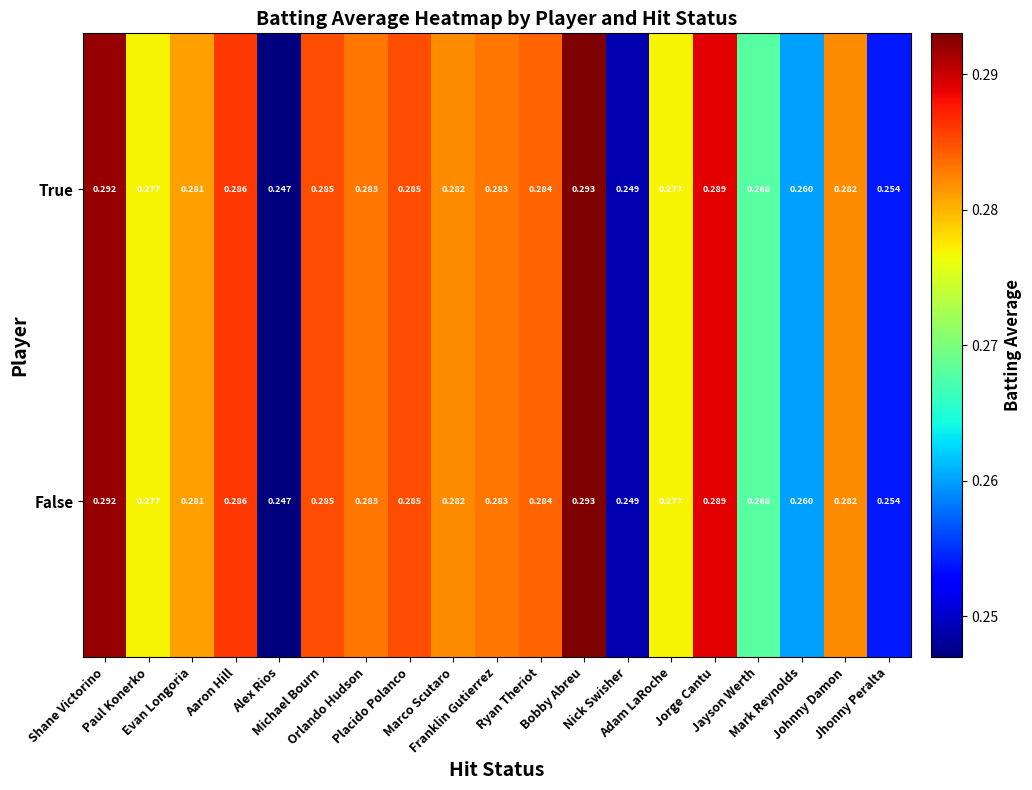

Which series changed the most between Marco Scutaro and Mark Reynolds?

True